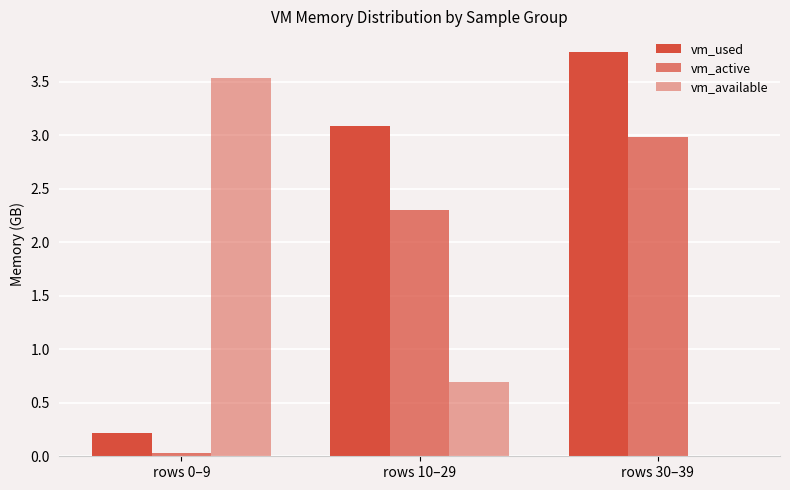

Which series has the largest total across all categories?

vm_used